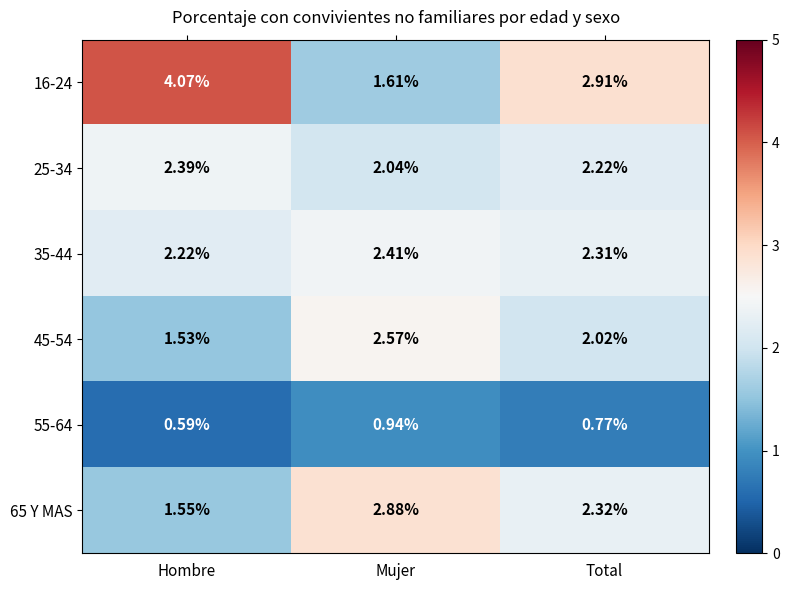

At how many categories does at least one series exceed 1?

3